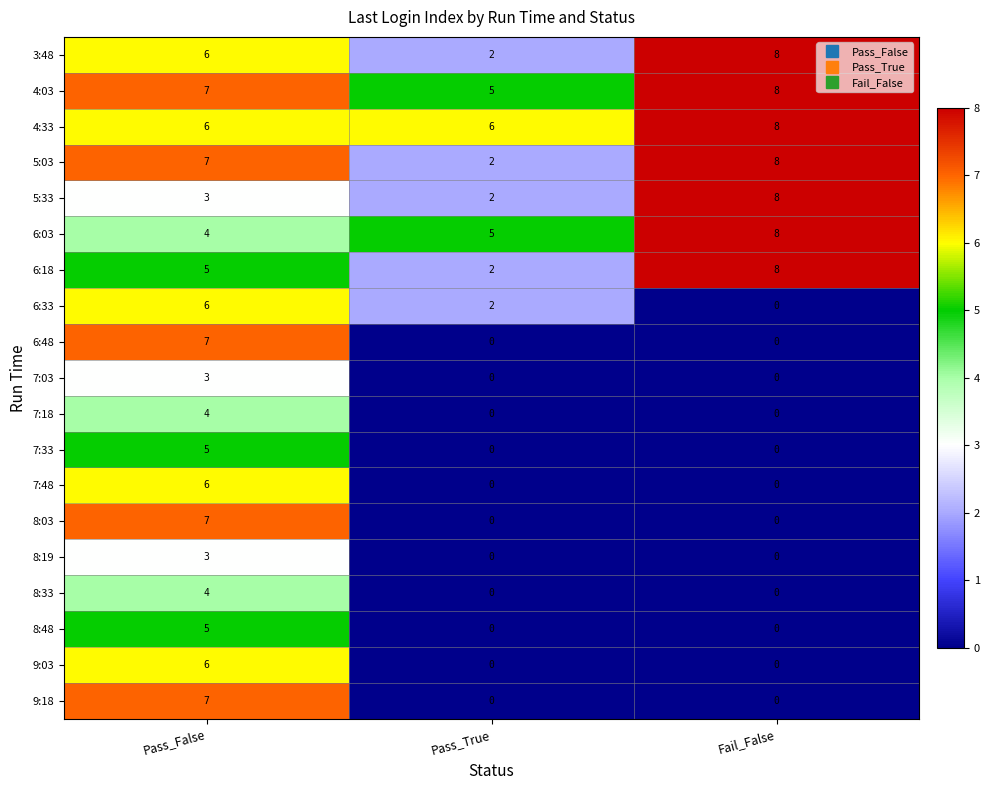

Count the 7:48 values in the range 0 to 6.

3